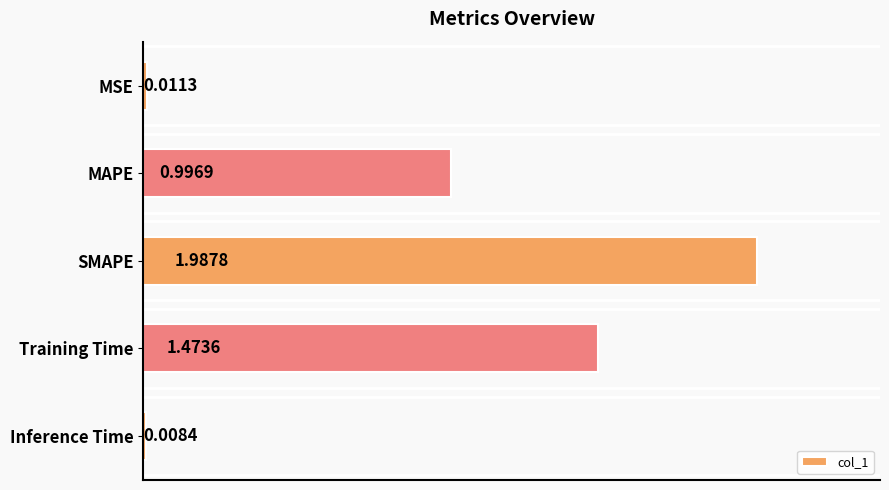

Which label corresponds to the smallest value in the chart?

Inference Time